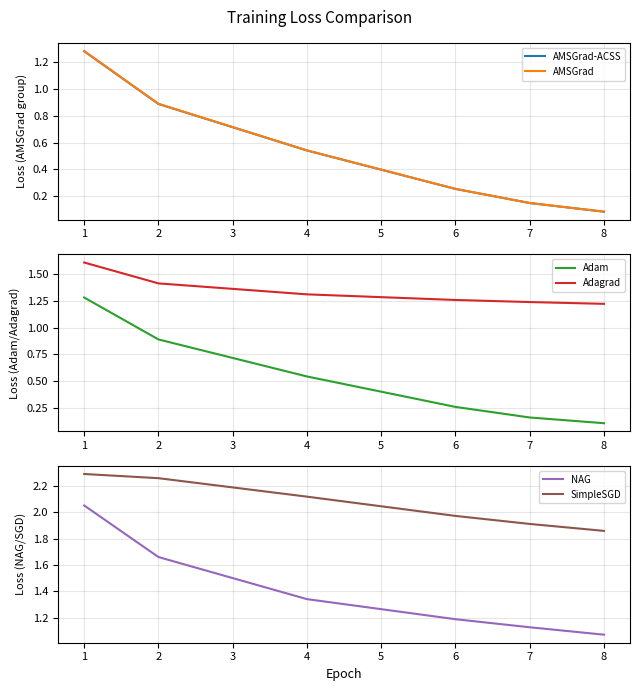

Is it true that SimpleSGD equals 2.3 at 1?

True